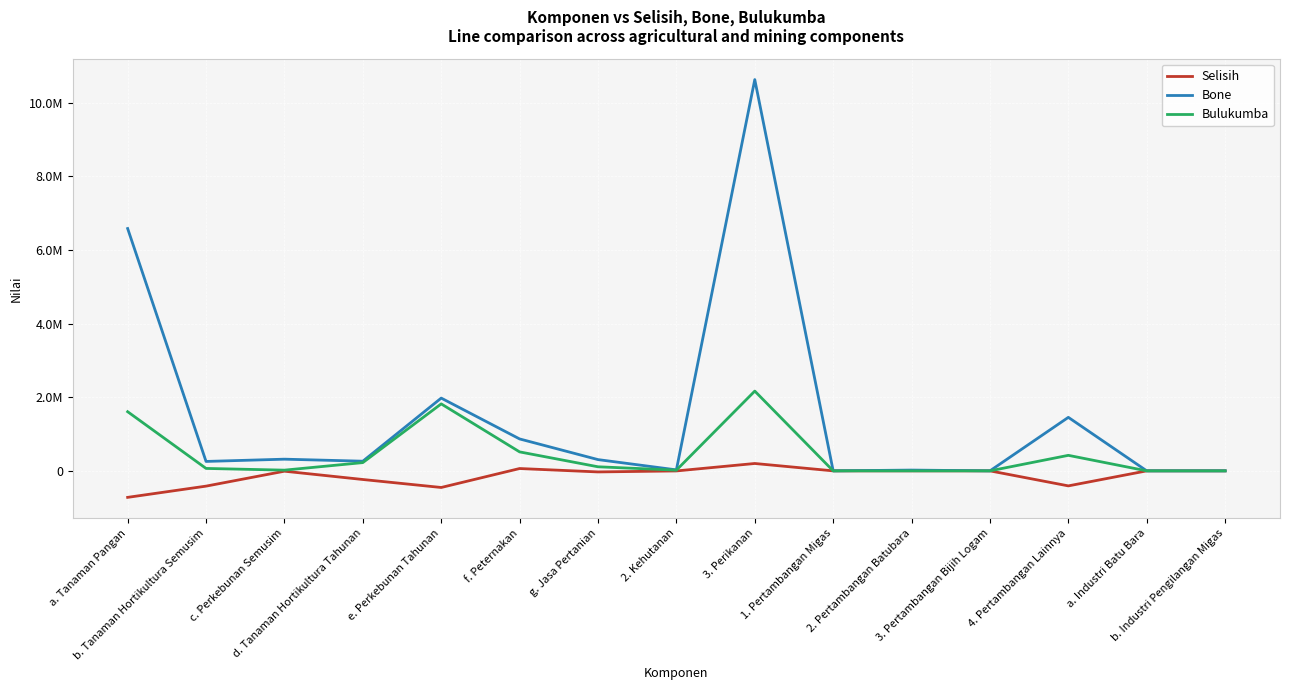

What is the difference between the Bulukumba values at 2. Pertambangan Batubara and c. Perkebunan Semusim?

19306.1